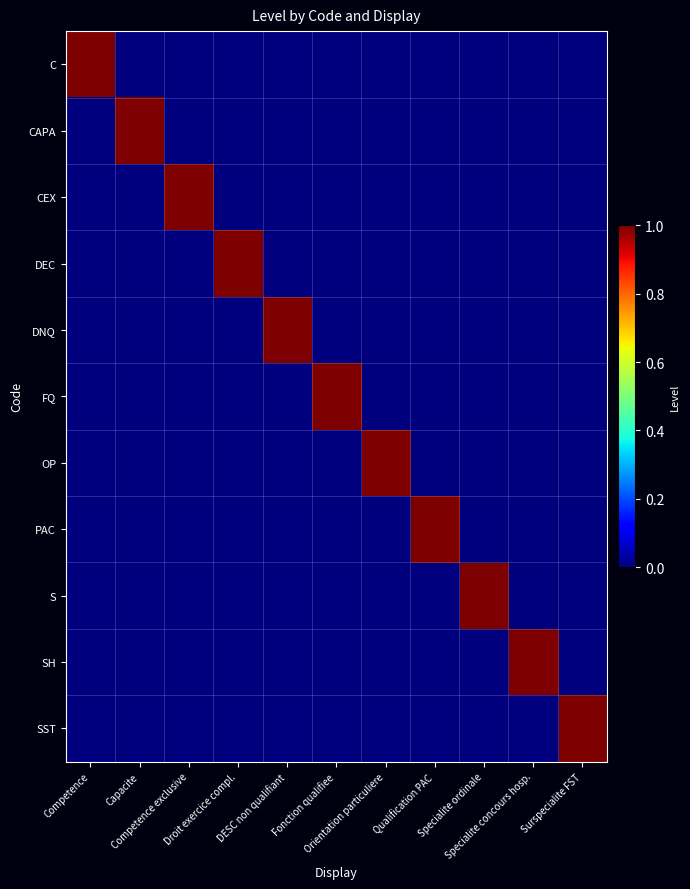

Reading left to right, what are all the values shown in this chart?

C: Competence=1	Capacite=0	Competence exclusive=0	Droit exercice compl.=0	DESC non qualifiant=0	Fonction qualifiee=0	Orientation particuliere=0	Qualification PAC=0	Specialite ordinale=0	Specialite concours hosp.=0	Surspecialite FST=0
CAPA: Competence=0	Capacite=1	Competence exclusive=0	Droit exercice compl.=0	DESC non qualifiant=0	Fonction qualifiee=0	Orientation particuliere=0	Qualification PAC=0	Specialite ordinale=0	Specialite concours hosp.=0	Surspecialite FST=0
CEX: Competence=0	Capacite=0	Competence exclusive=1	Droit exercice compl.=0	DESC non qualifiant=0	Fonction qualifiee=0	Orientation particuliere=0	Qualification PAC=0	Specialite ordinale=0	Specialite concours hosp.=0	Surspecialite FST=0
DEC: Competence=0	Capacite=0	Competence exclusive=0	Droit exercice compl.=1	DESC non qualifiant=0	Fonction qualifiee=0	Orientation particuliere=0	Qualification PAC=0	Specialite ordinale=0	Specialite concours hosp.=0	Surspecialite FST=0
DNQ: Competence=0	Capacite=0	Competence exclusive=0	Droit exercice compl.=0	DESC non qualifiant=1	Fonction qualifiee=0	Orientation particuliere=0	Qualification PAC=0	Specialite ordinale=0	Specialite concours hosp.=0	Surspecialite FST=0
FQ: Competence=0	Capacite=0	Competence exclusive=0	Droit exercice compl.=0	DESC non qualifiant=0	Fonction qualifiee=1	Orientation particuliere=0	Qualification PAC=0	Specialite ordinale=0	Specialite concours hosp.=0	Surspecialite FST=0
OP: Competence=0	Capacite=0	Competence exclusive=0	Droit exercice compl.=0	DESC non qualifiant=0	Fonction qualifiee=0	Orientation particuliere=1	Qualification PAC=0	Specialite ordinale=0	Specialite concours hosp.=0	Surspecialite FST=0
PAC: Competence=0	Capacite=0	Competence exclusive=0	Droit exercice compl.=0	DESC non qualifiant=0	Fonction qualifiee=0	Orientation particuliere=0	Qualification PAC=1	Specialite ordinale=0	Specialite concours hosp.=0	Surspecialite FST=0
S: Competence=0	Capacite=0	Competence exclusive=0	Droit exercice compl.=0	DESC non qualifiant=0	Fonction qualifiee=0	Orientation particuliere=0	Qualification PAC=0	Specialite ordinale=1	Specialite concours hosp.=0	Surspecialite FST=0
SH: Competence=0	Capacite=0	Competence exclusive=0	Droit exercice compl.=0	DESC non qualifiant=0	Fonction qualifiee=0	Orientation particuliere=0	Qualification PAC=0	Specialite ordinale=0	Specialite concours hosp.=1	Surspecialite FST=0
SST: Competence=0	Capacite=0	Competence exclusive=0	Droit exercice compl.=0	DESC non qualifiant=0	Fonction qualifiee=0	Orientation particuliere=0	Qualification PAC=0	Specialite ordinale=0	Specialite concours hosp.=0	Surspecialite FST=1